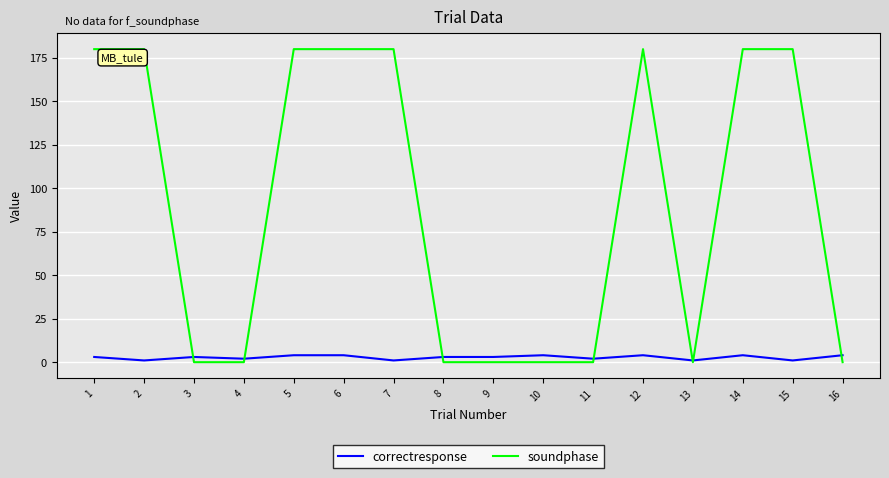

True or false: correctresponse has a value of 1 at 15.

True